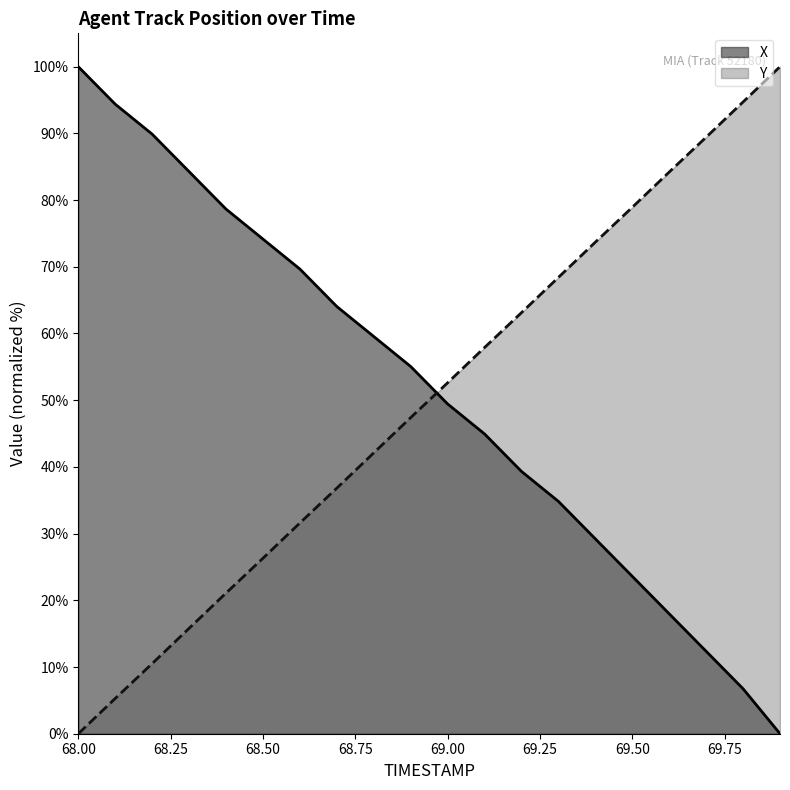

What is the maximum value shown in the chart?

100.0